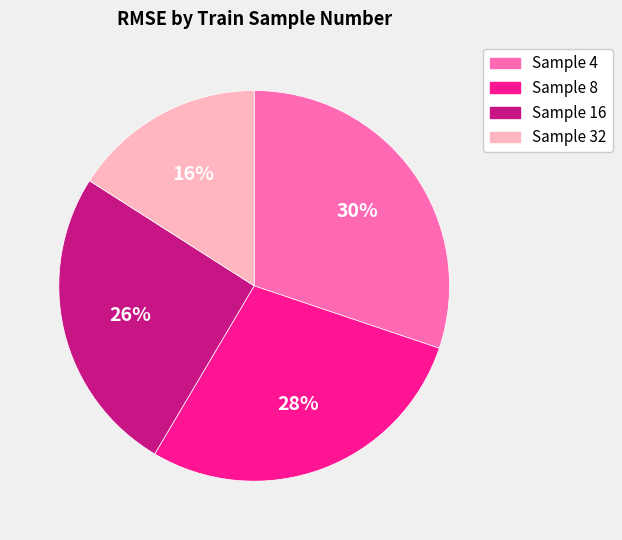

How many segments does this pie chart have?

4